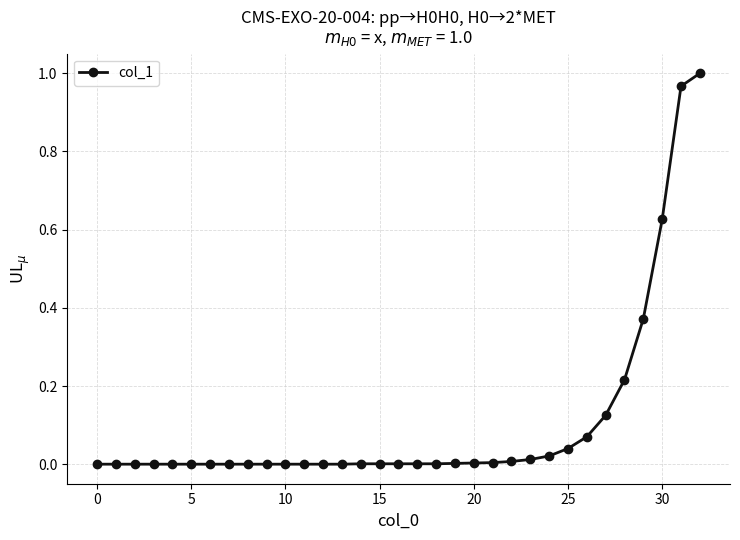

What is the greatest value displayed?

1.0